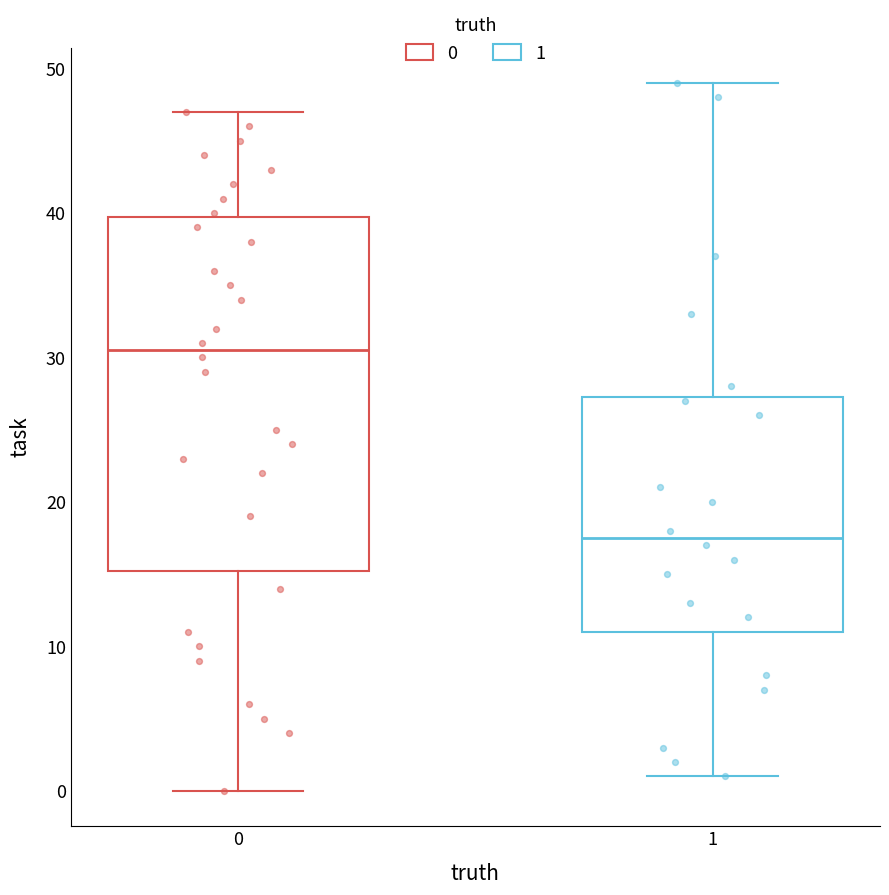

Reading left to right, transcribe this box plot: for each box, give where its median line is, the range the box spans, and where its two whiskers end, as read against the y-axis. The values are not printed on the chart, so give them approximately, as read against the axis.

0: median 31, box 15 to 40, whiskers 0 to 47
1: median 18, box 11 to 27, whiskers 1 to 49